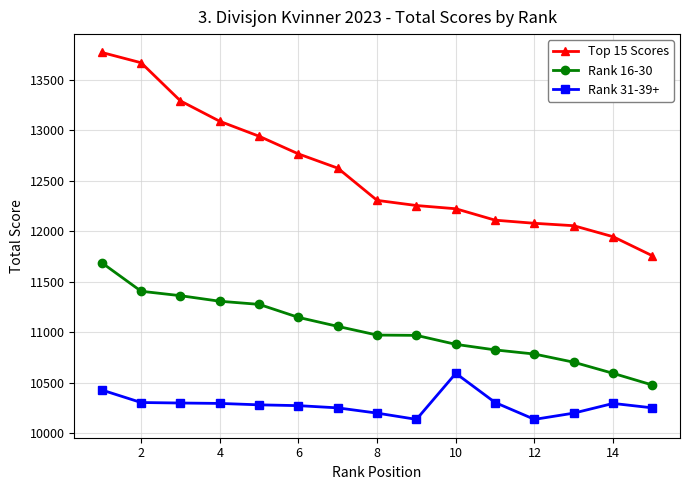

Which series has the largest total across all categories?

Top 15 Scores